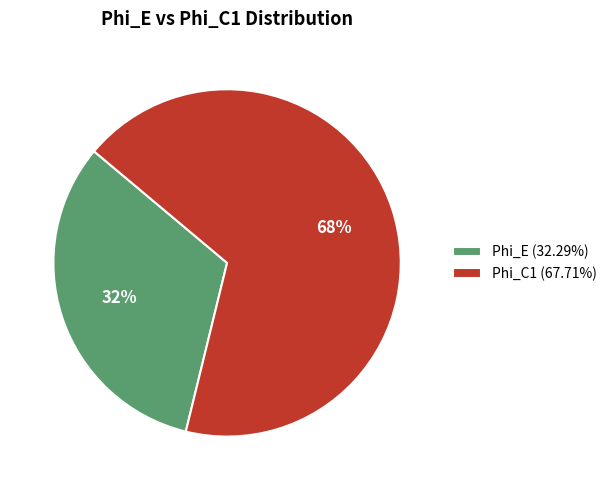

The Phi_C1 slice represents 58% of the pie. True or false?

False